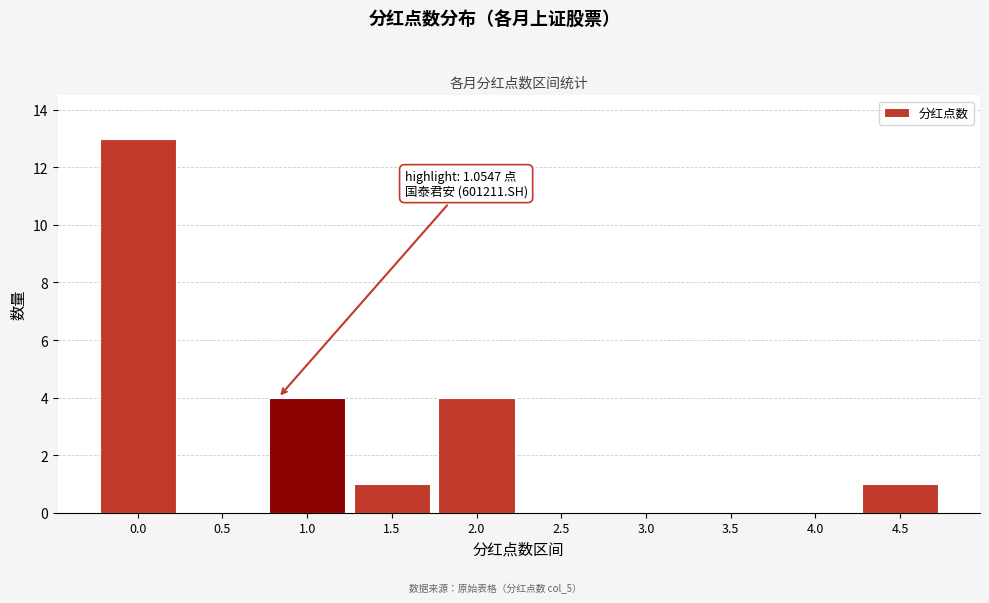

Reading left to right, what are all the values shown in this chart?

0.0=13	0.5=0	1.0=4	1.5=1	2.0=4	2.5=0	3.0=0	3.5=0	4.0=0	4.5=1